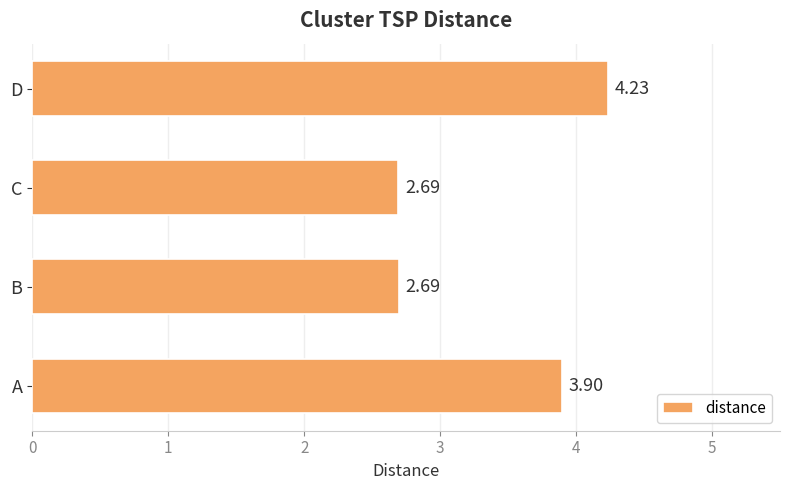

Which has a higher value, A or C?

A